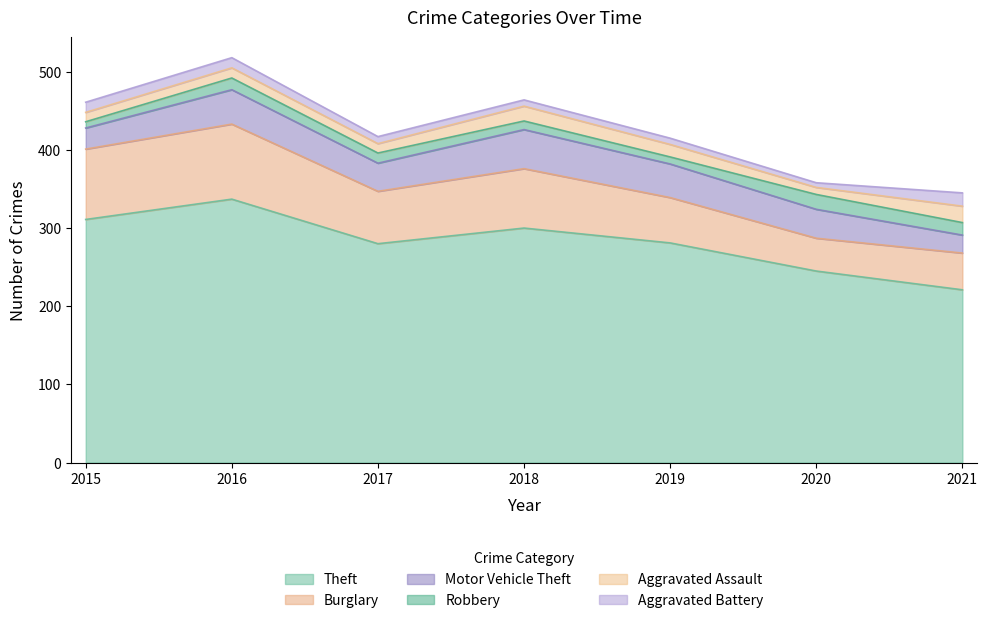

What is the value of the Robbery point at the 6th from the left?

19